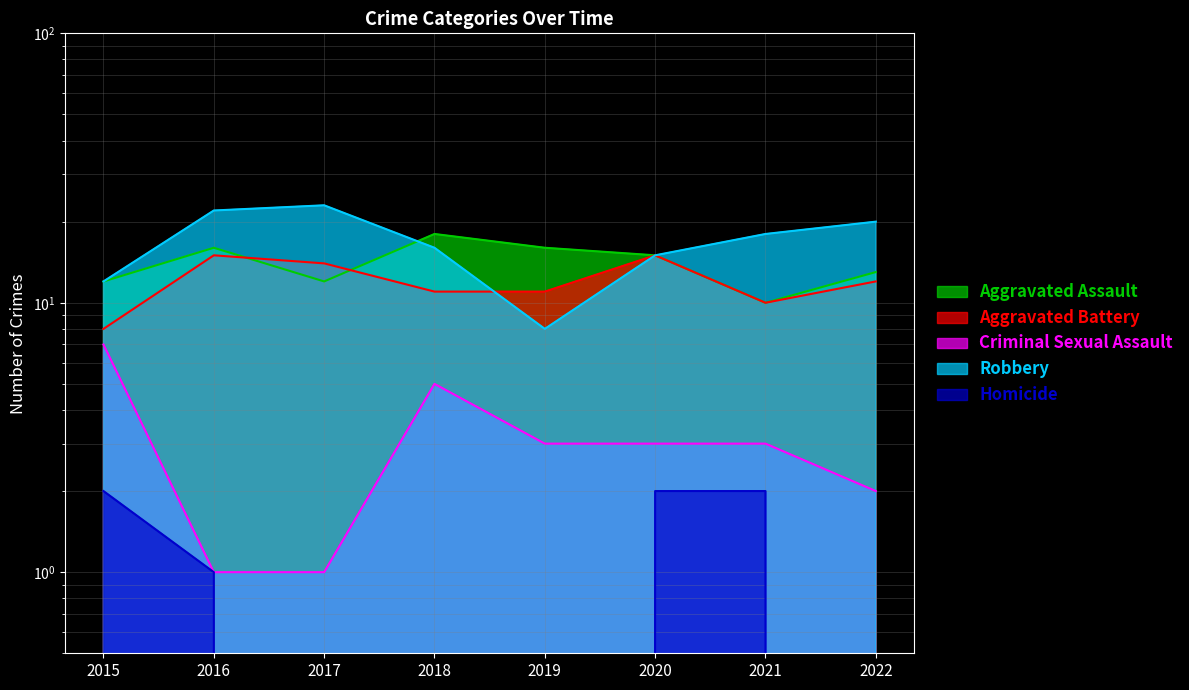

What is the difference between the maximum and minimum values in the Homicide series?

2